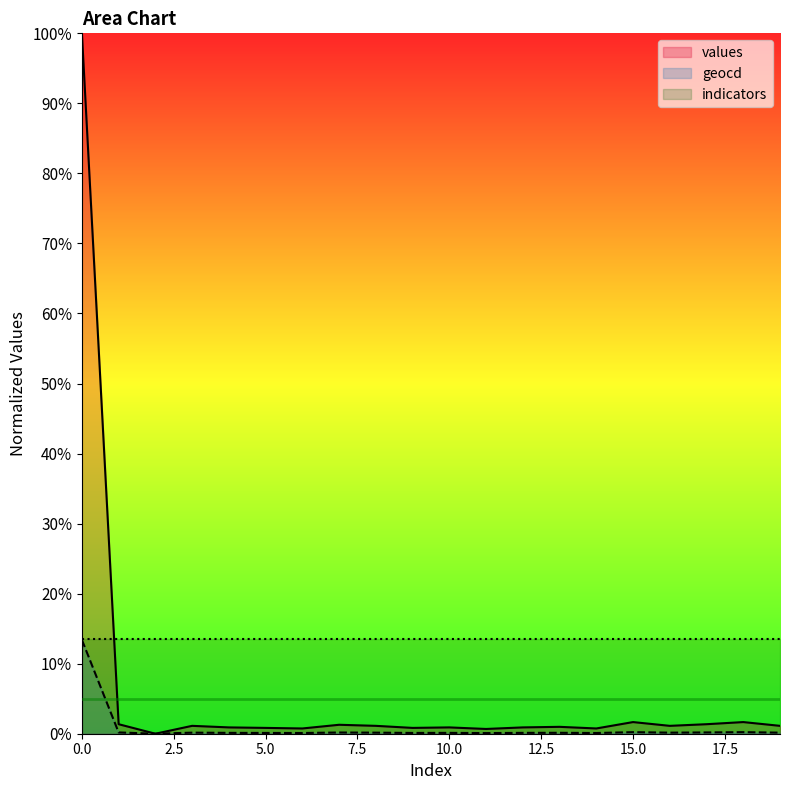

What is the sum of all values values?

119.4